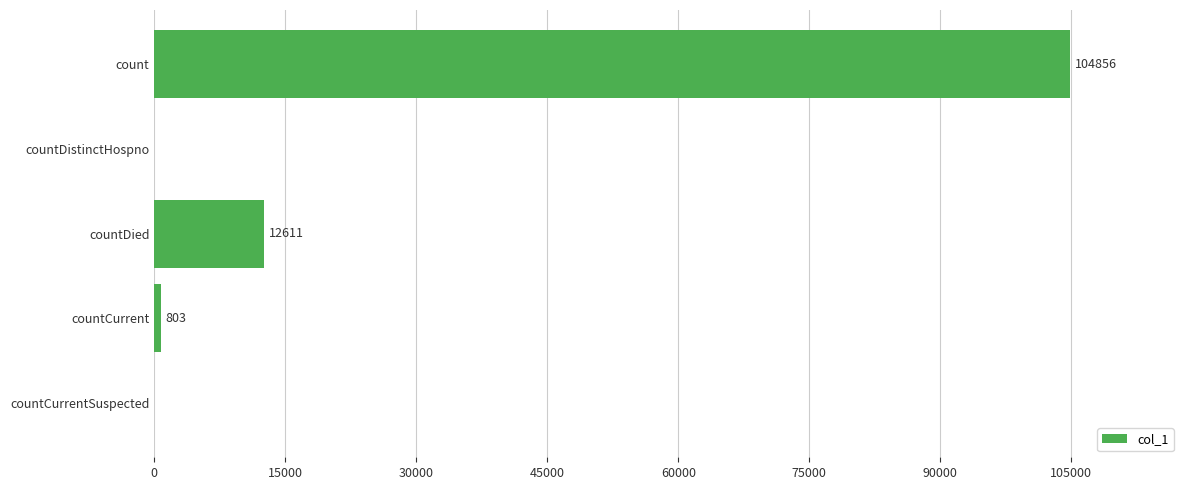

What is the greatest value displayed?

104856